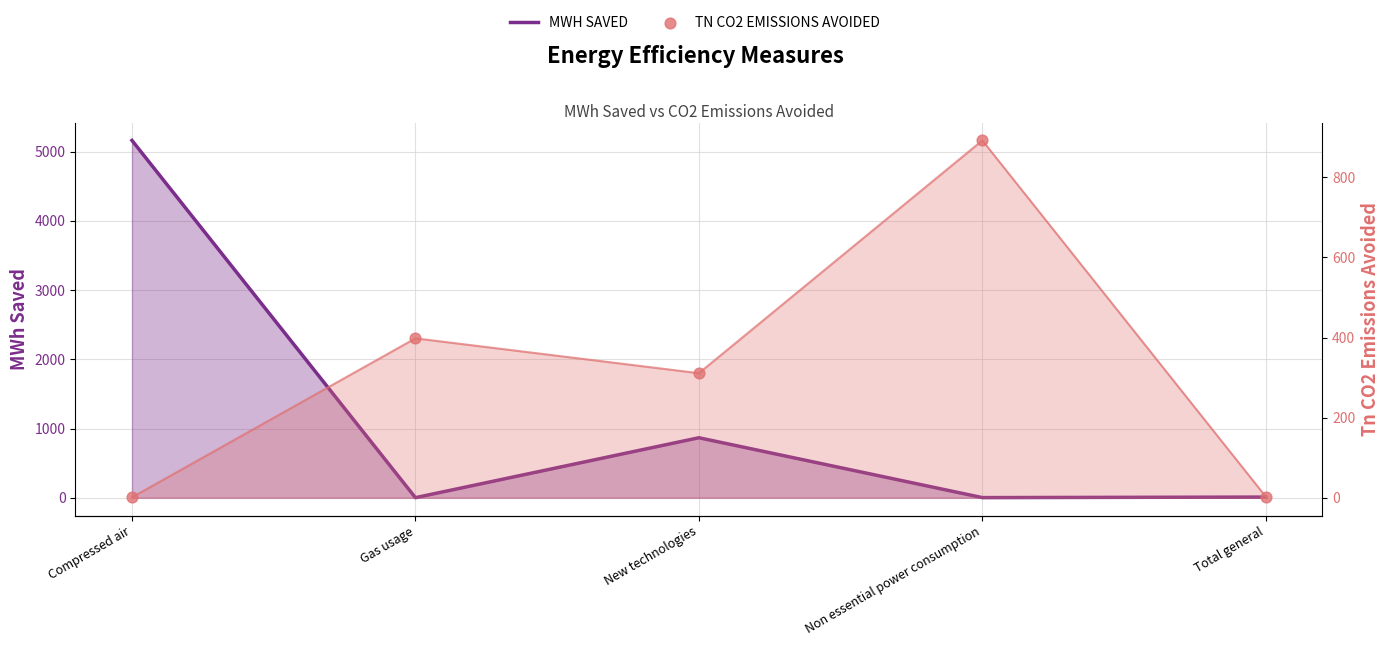

What are all the series names shown in the legend?

MWH SAVED, TN CO2 EMISSIONS AVOIDED